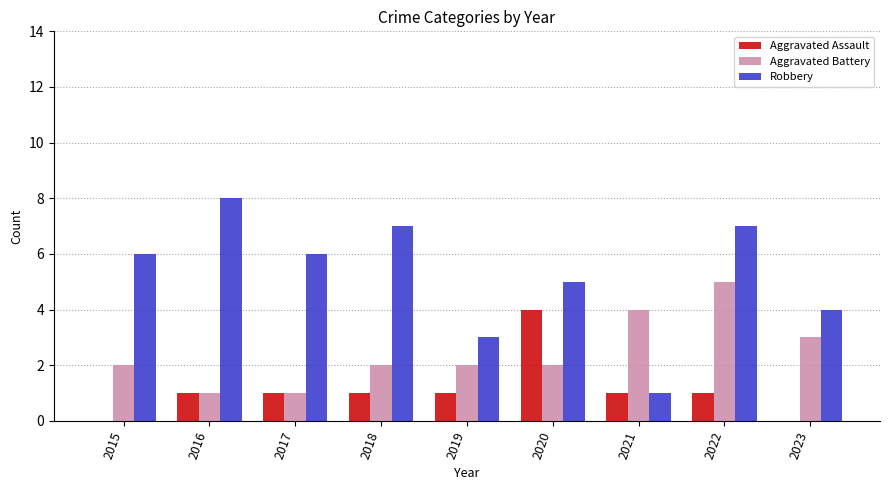

Which series has the largest total across all categories?

Robbery